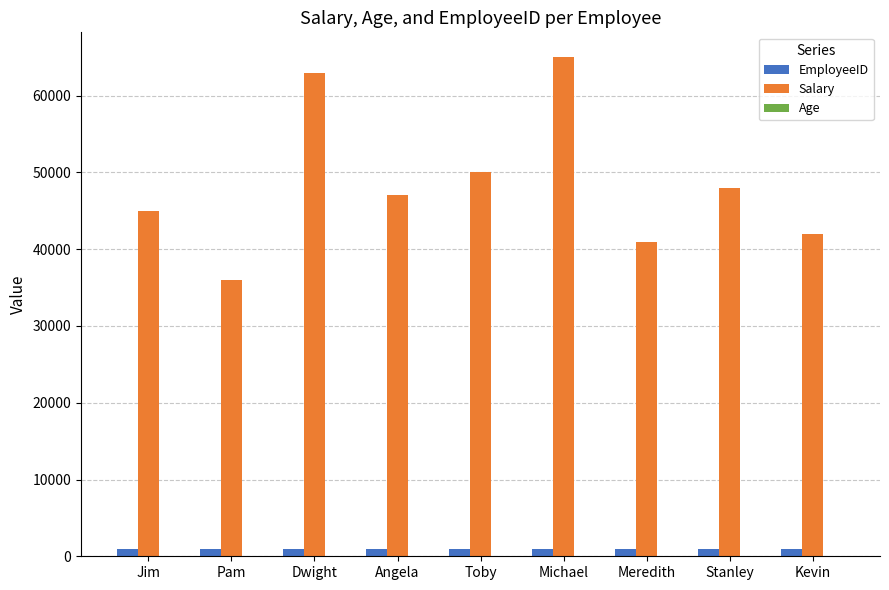

Between Michael and Stanley, which series saw the biggest shift?

Salary